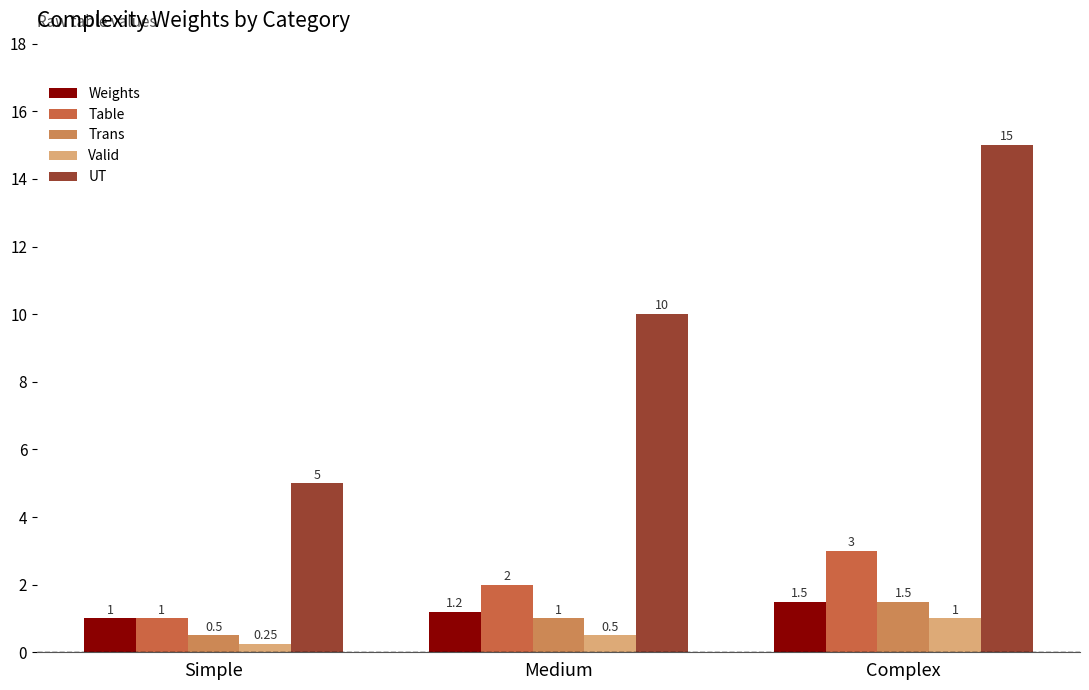

What is the approximate value of UT at Simple?

5.0